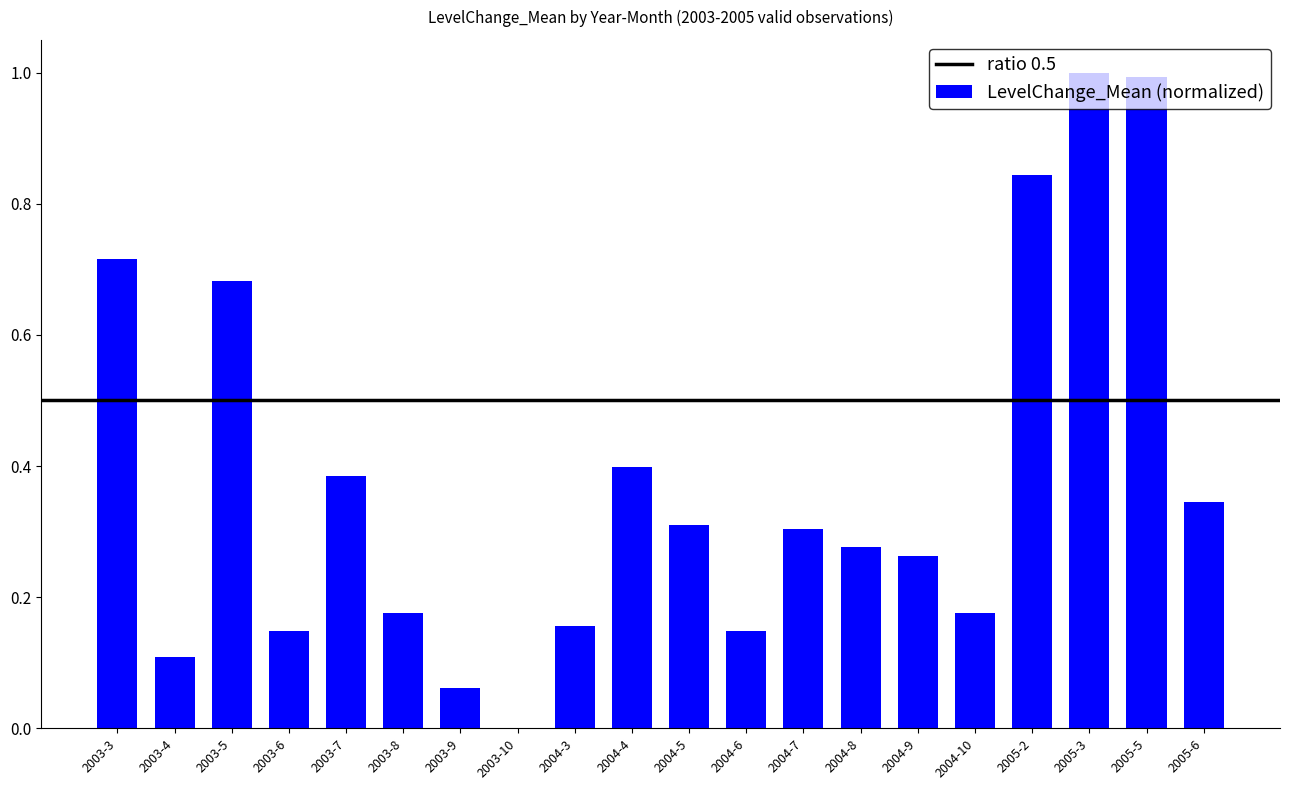

What is the greatest value displayed?

1.0